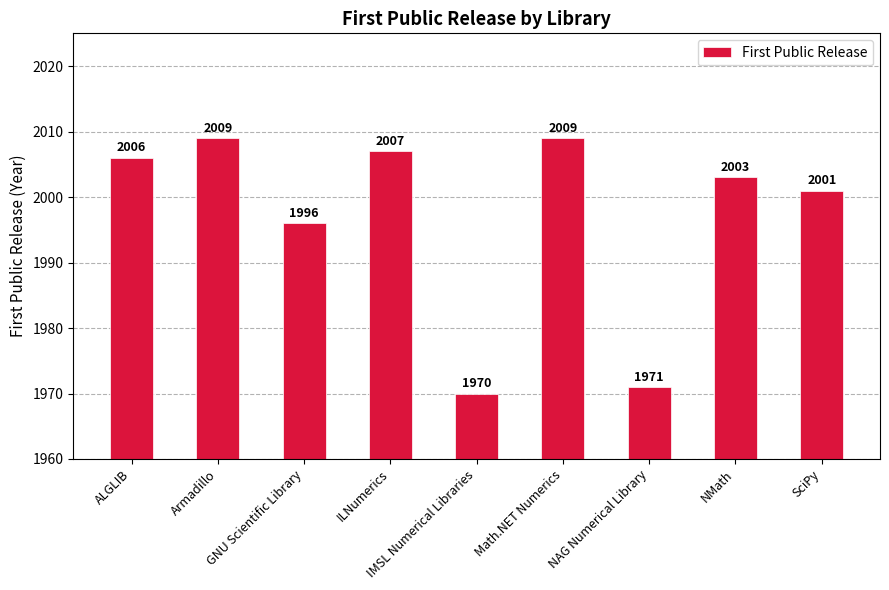

What is the difference between the values at IMSL Numerical Libraries and NMath?

33